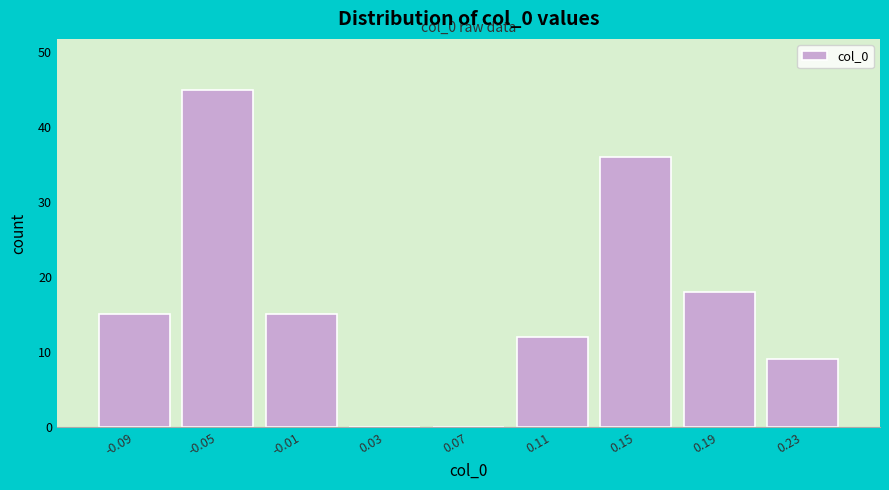

Over which range of the x-axis is the bar tallest?

-0.070 to -0.030